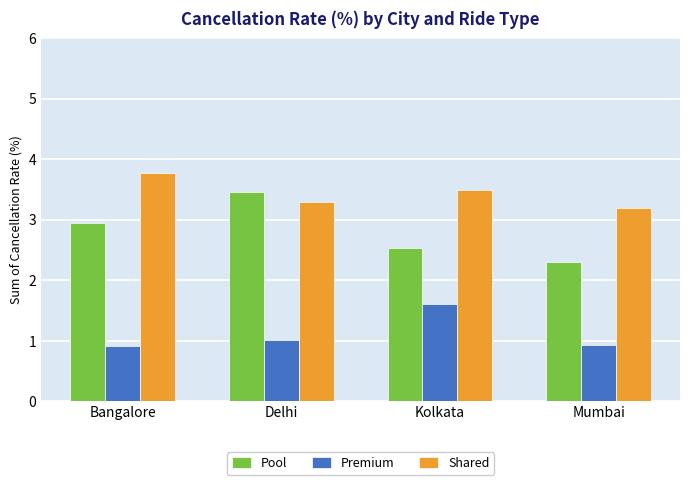

What is the difference between the maximum and minimum values in the Premium series?

0.7